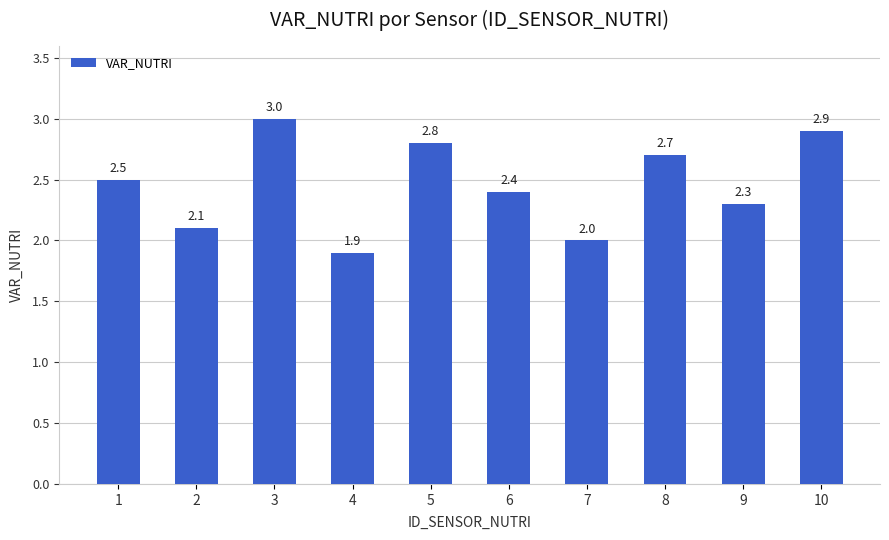

How many series are shown in this chart?

1